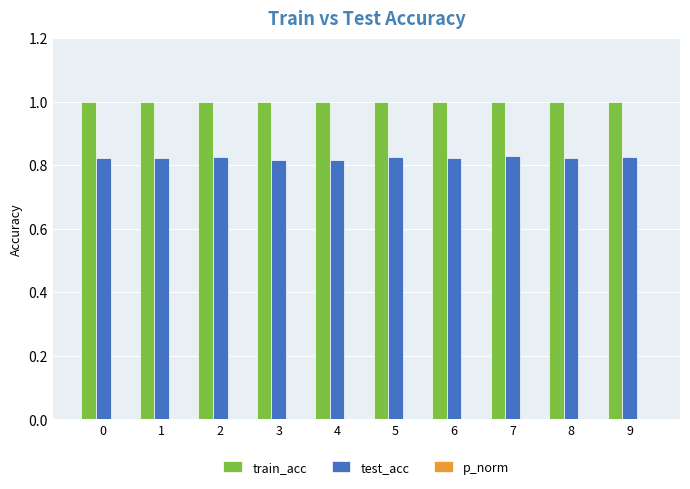

Which series has the widest spread of values?

test_acc